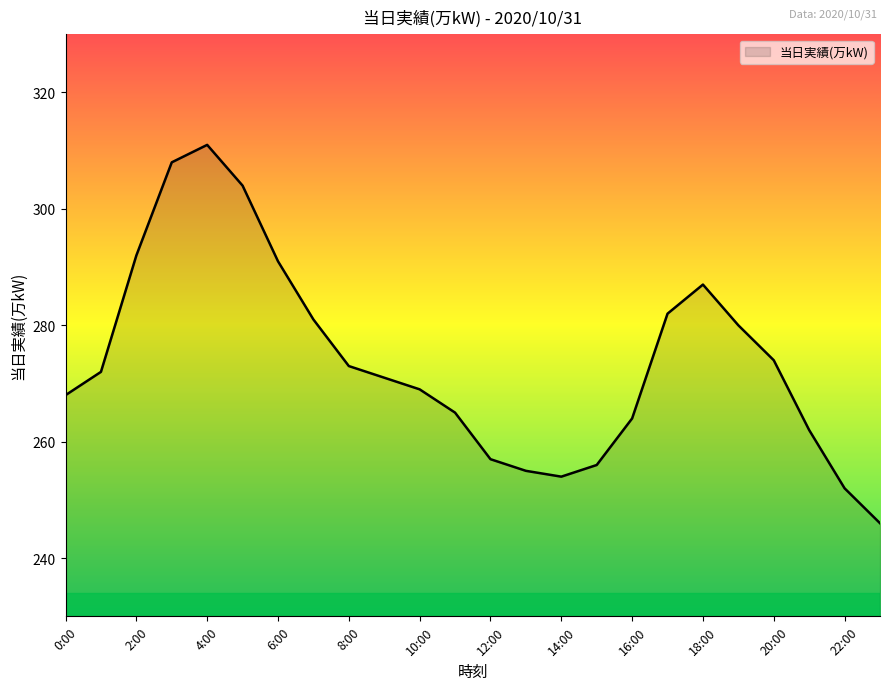

What is the difference between the maximum and minimum values?

65